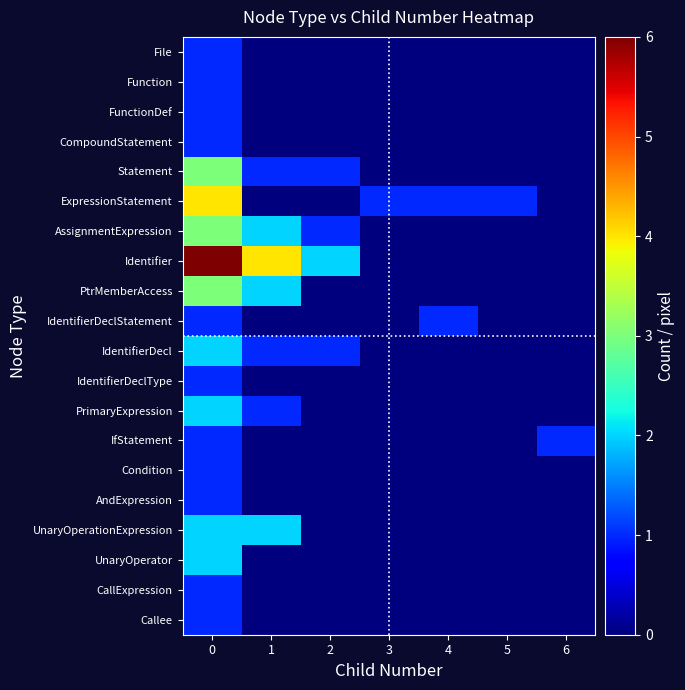

Reading left to right, list all the values displayed in this chart.

File: 0=1	1=0	2=0	3=0	4=0	5=0	6=0
Function: 0=1	1=0	2=0	3=0	4=0	5=0	6=0
FunctionDef: 0=1	1=0	2=0	3=0	4=0	5=0	6=0
CompoundStatement: 0=1	1=0	2=0	3=0	4=0	5=0	6=0
Statement: 0=3	1=1	2=1	3=0	4=0	5=0	6=0
ExpressionStatement: 0=4	1=0	2=0	3=1	4=1	5=1	6=0
AssignmentExpression: 0=3	1=2	2=1	3=0	4=0	5=0	6=0
Identifier: 0=6	1=4	2=2	3=0	4=0	5=0	6=0
PtrMemberAccess: 0=3	1=2	2=0	3=0	4=0	5=0	6=0
IdentifierDeclStatement: 0=1	1=0	2=0	3=0	4=1	5=0	6=0
IdentifierDecl: 0=2	1=1	2=1	3=0	4=0	5=0	6=0
IdentifierDeclType: 0=1	1=0	2=0	3=0	4=0	5=0	6=0
PrimaryExpression: 0=2	1=1	2=0	3=0	4=0	5=0	6=0
IfStatement: 0=1	1=0	2=0	3=0	4=0	5=0	6=1
Condition: 0=1	1=0	2=0	3=0	4=0	5=0	6=0
AndExpression: 0=1	1=0	2=0	3=0	4=0	5=0	6=0
UnaryOperationExpression: 0=2	1=2	2=0	3=0	4=0	5=0	6=0
UnaryOperator: 0=2	1=0	2=0	3=0	4=0	5=0	6=0
CallExpression: 0=1	1=0	2=0	3=0	4=0	5=0	6=0
Callee: 0=1	1=0	2=0	3=0	4=0	5=0	6=0